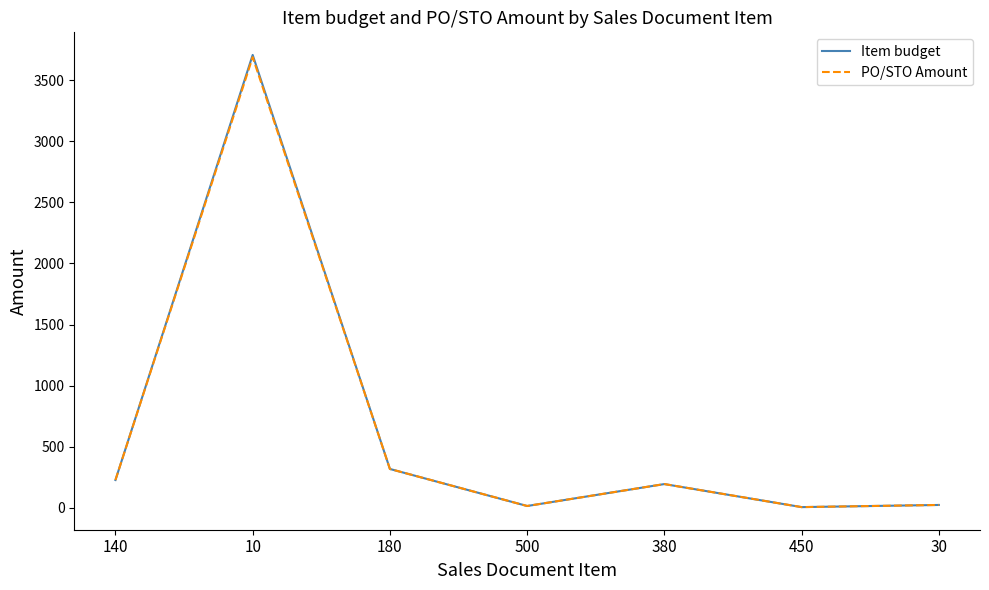

What value does the PO/STO Amount series have at 140?

227.8